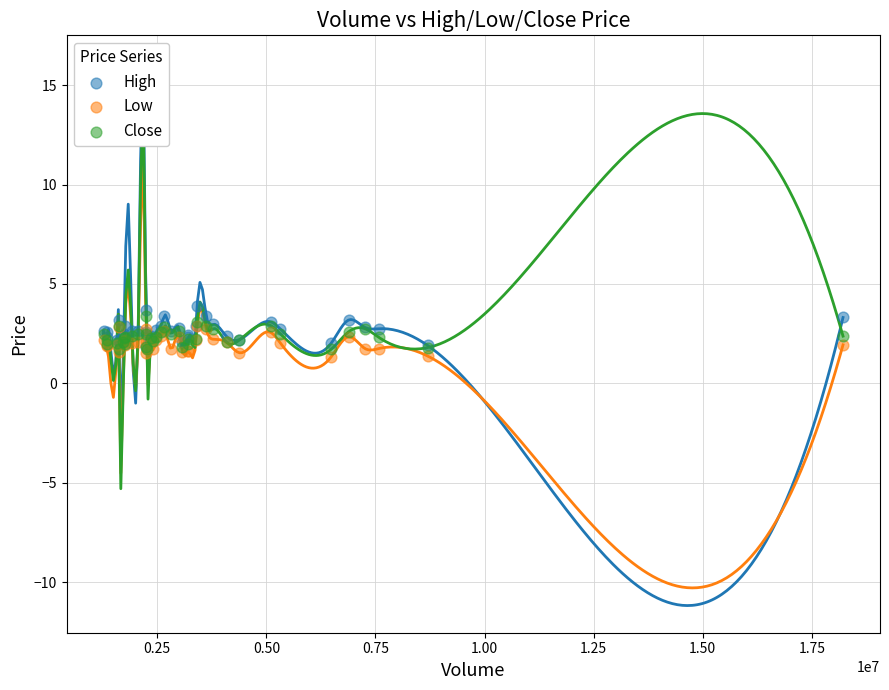

Which series reaches the maximum Y coordinate?

High